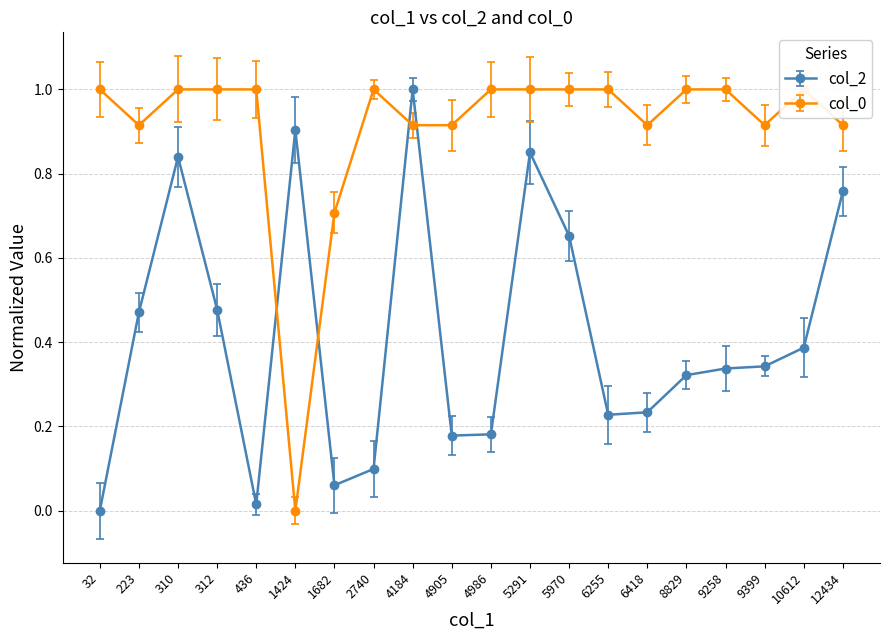

At which category is the sum across all series the highest?

4184